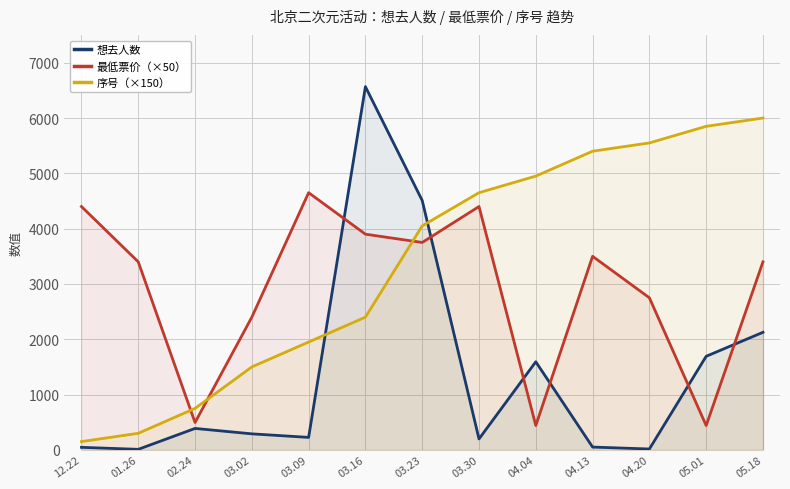

At 04.13, list the series in order from smallest to largest.

想去人数, 最低票价（×50）, 序号（×150）